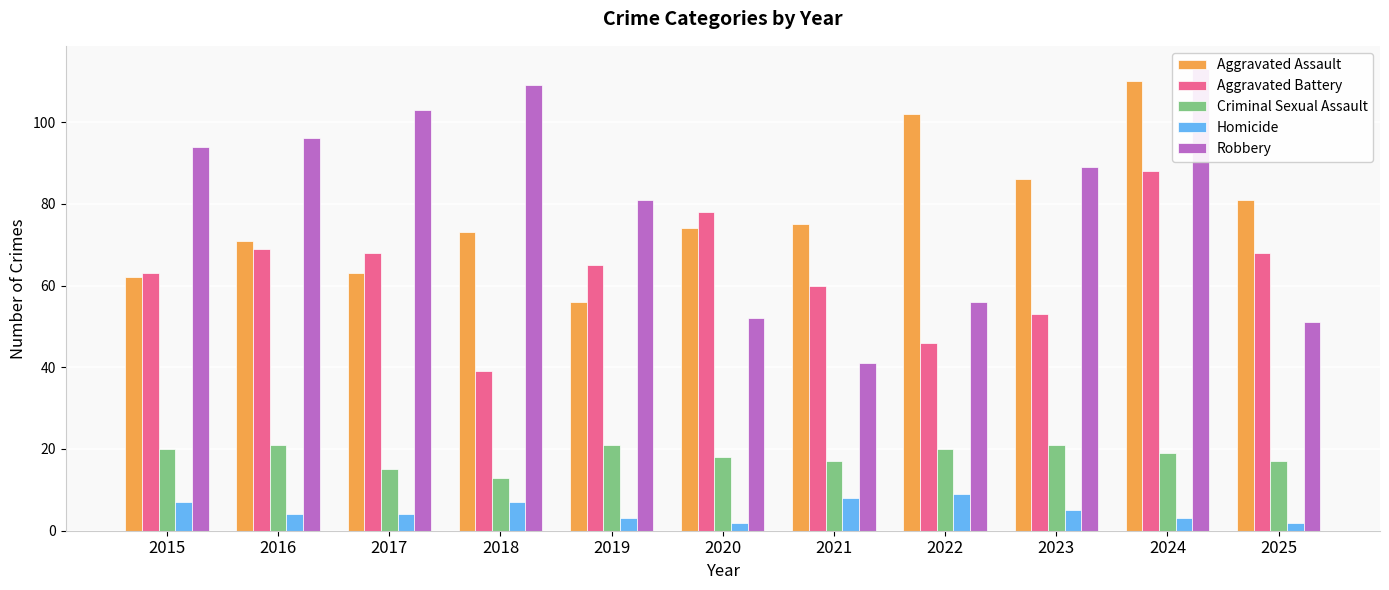

The Aggravated Battery series shows 69 at 2016. True or false?

True